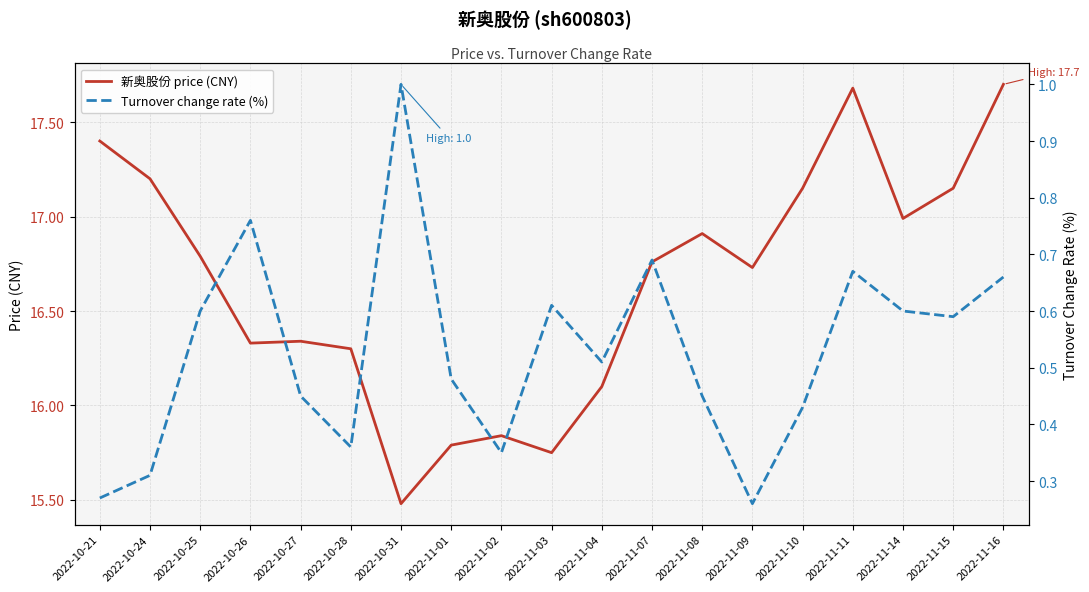

What is the label of the 6th point from the left?

2022-10-28